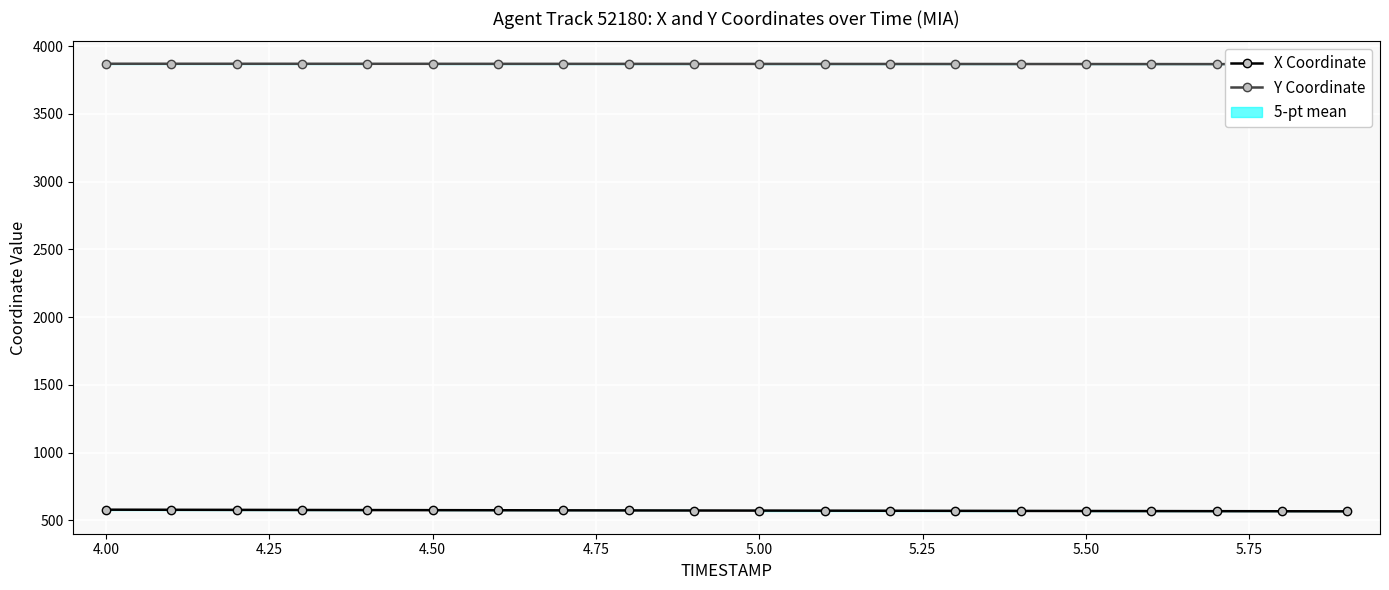

The X Coordinate series shows 576.3 at 4.50. True or false?

True